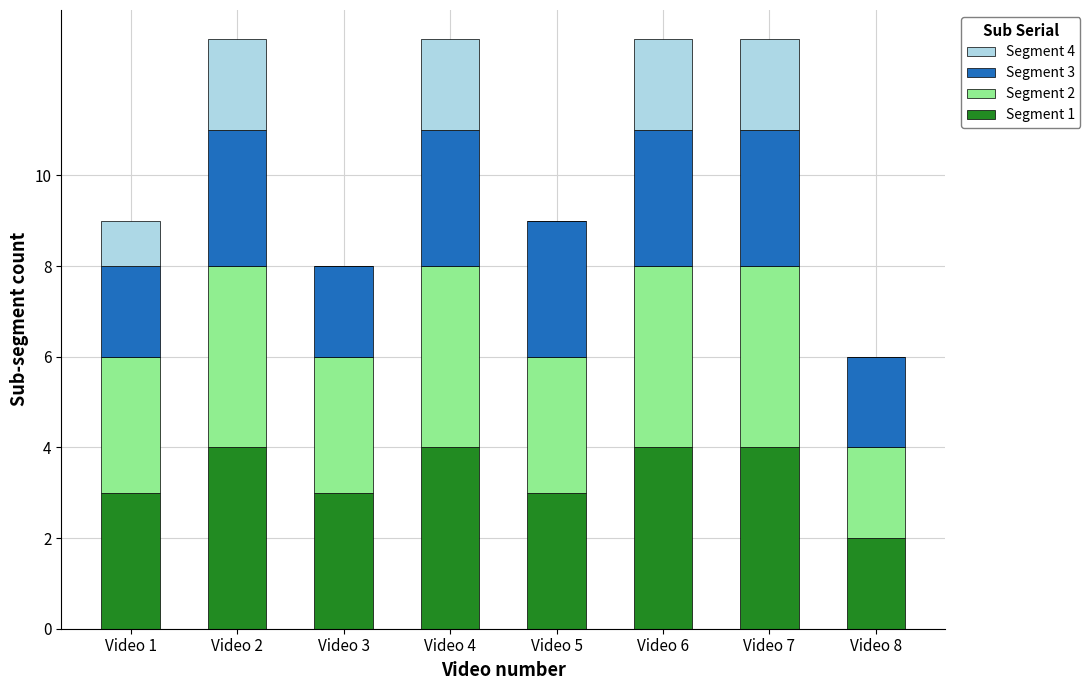

The Segment 1 series shows 3 at Video 3. True or false?

True